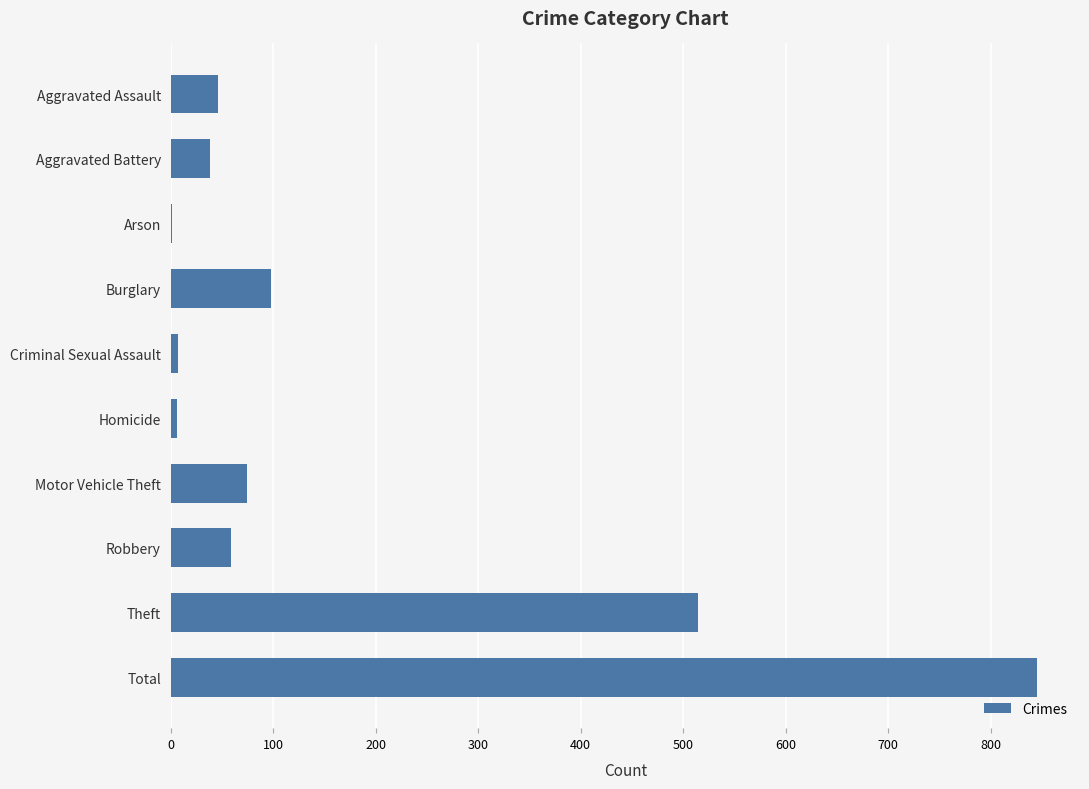

What is the greatest value displayed?

845